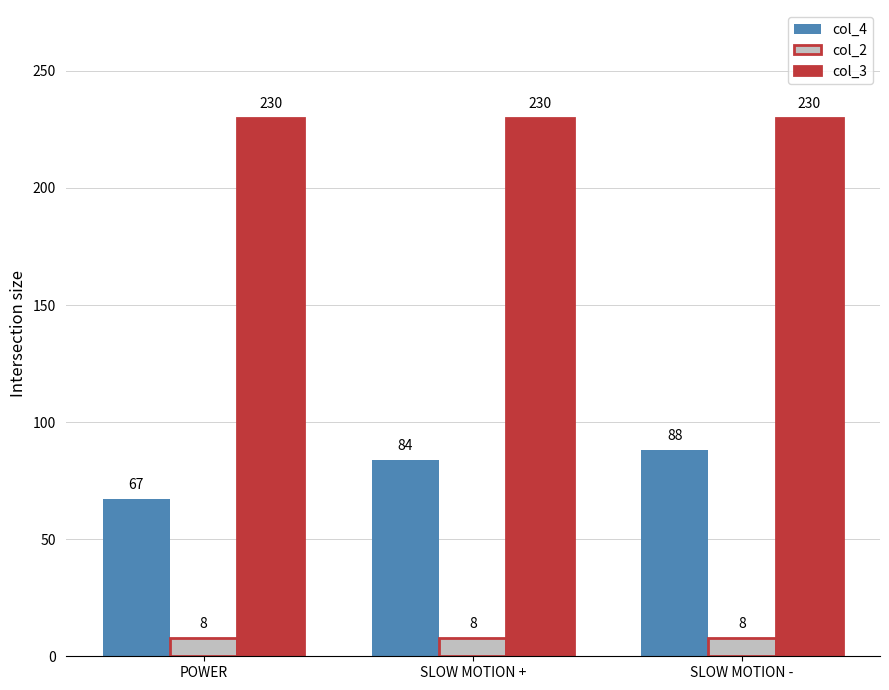

How many groups of bars are there?

3